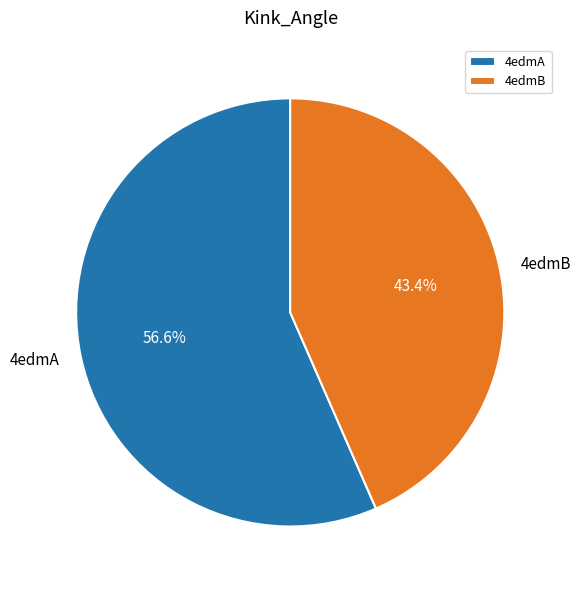

Rank the categories by value from lowest to highest.

4edmB, 4edmA